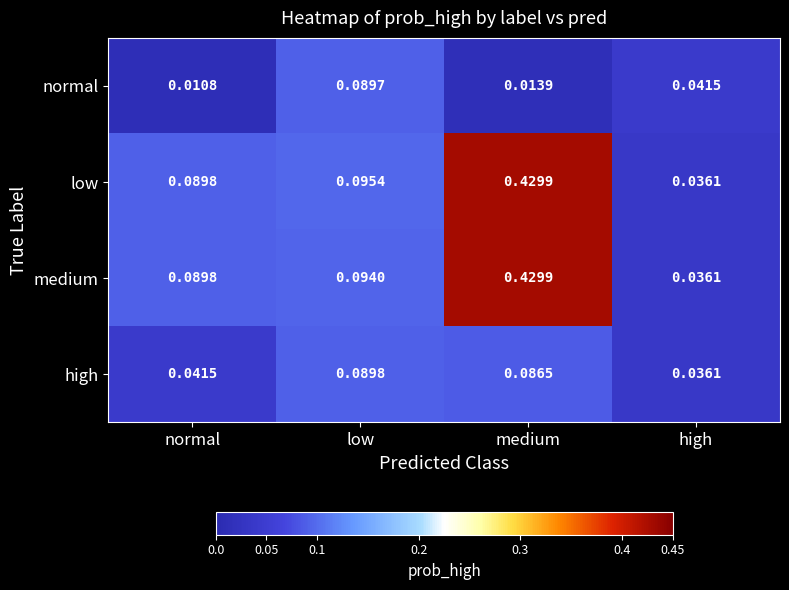

Rank the series at low from highest to lowest value.

low, medium, high, normal